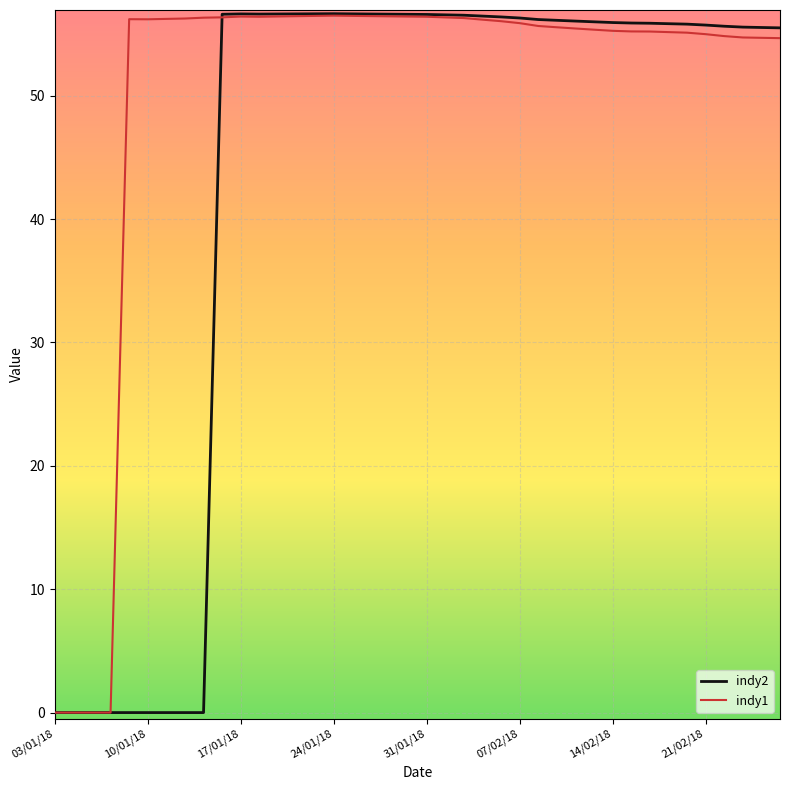

What are all the series names shown in the legend?

indy2, indy1